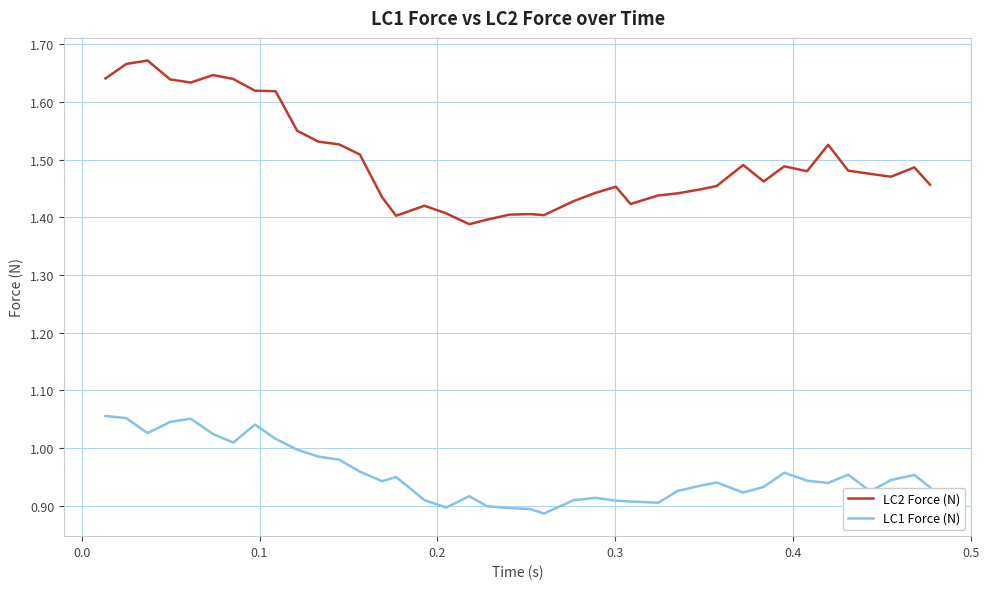

Does the chart have visible grid lines?

Yes